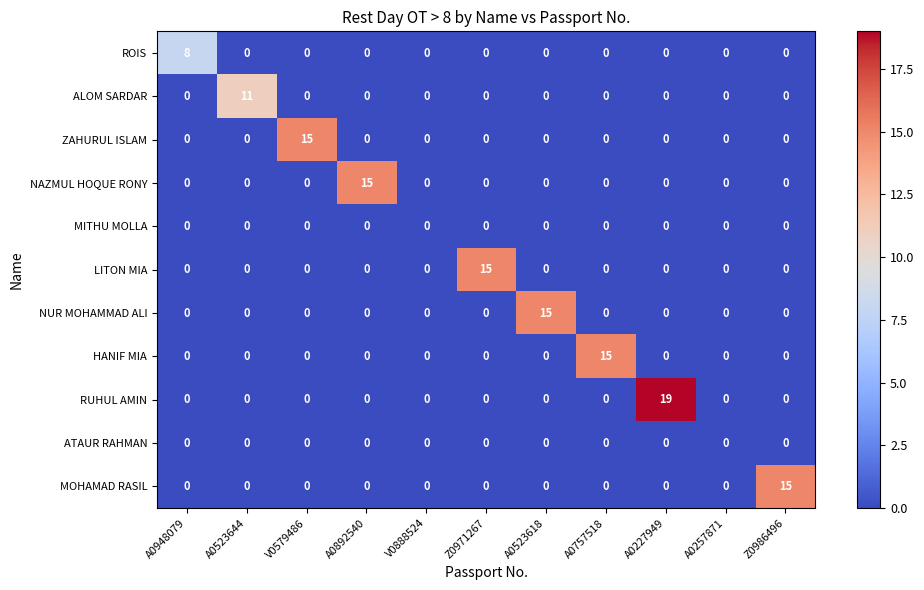

How many series are shown in this chart?

11